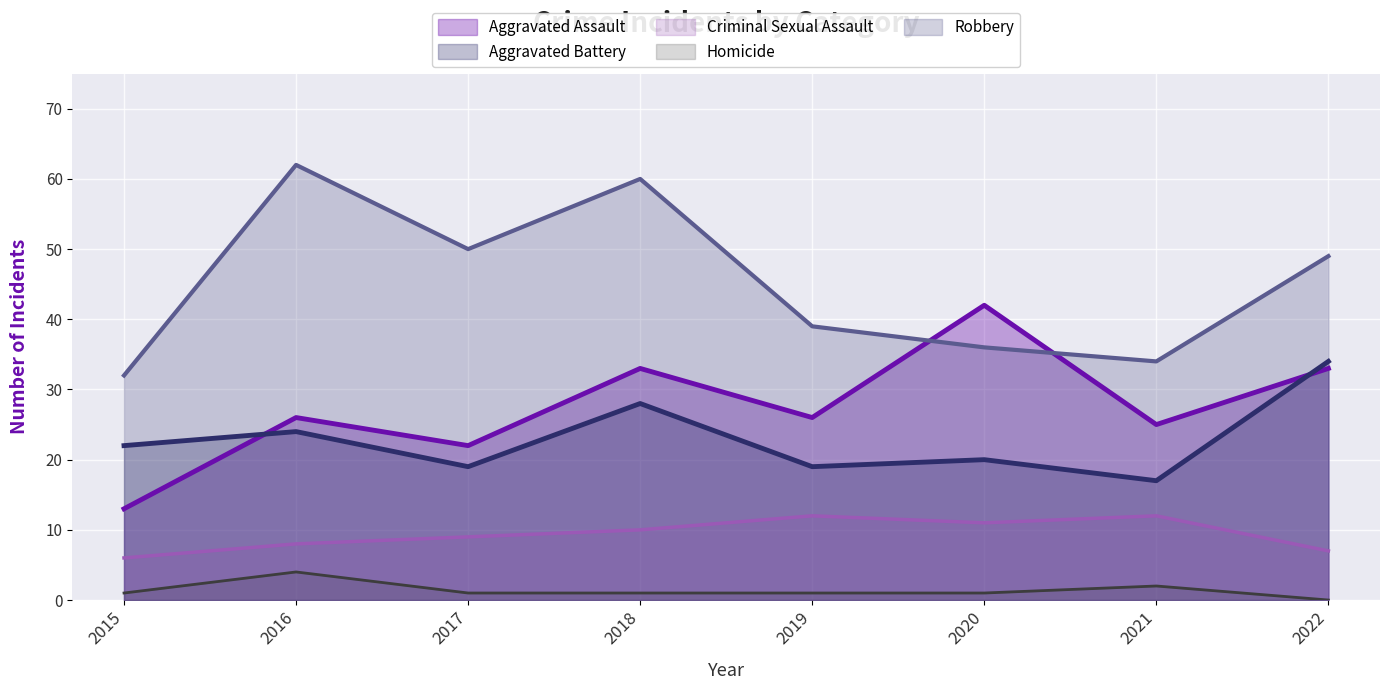

Reading left to right, list all the values displayed in this chart.

Aggravated Assault: 13	26	22	33	26	42	25	33
Aggravated Battery: 22	24	19	28	19	20	17	34
Criminal Sexual Assault: 6	8	9	10	12	11	12	7
Homicide: 1	4	1	1	1	1	2	0
Robbery: 32	62	50	60	39	36	34	49